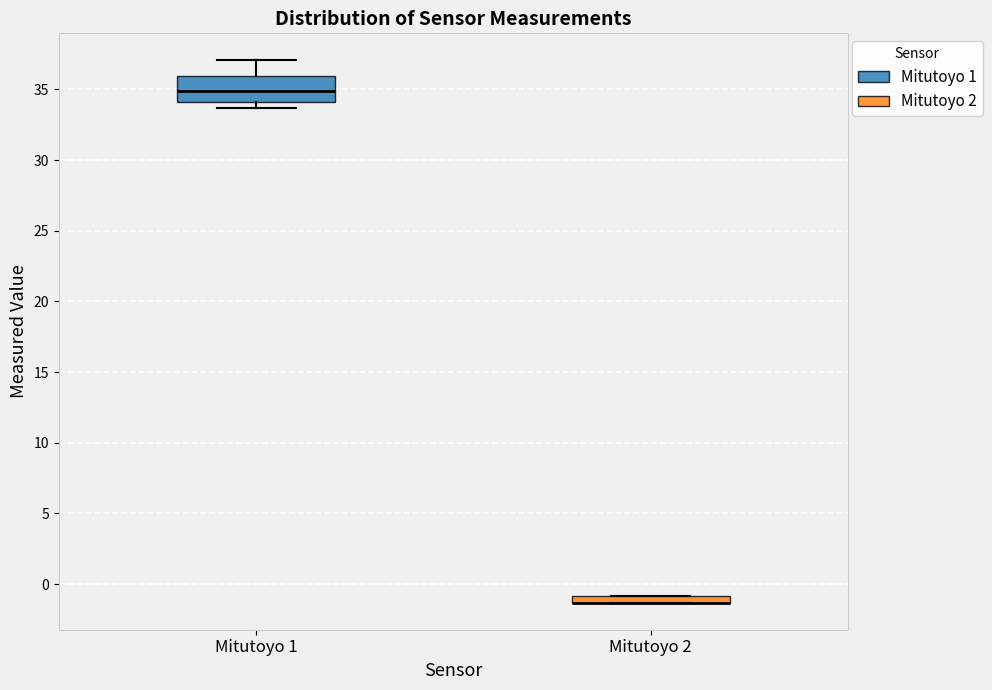

Which box is the tallest, from its lower edge to its upper edge?

Mitutoyo 1